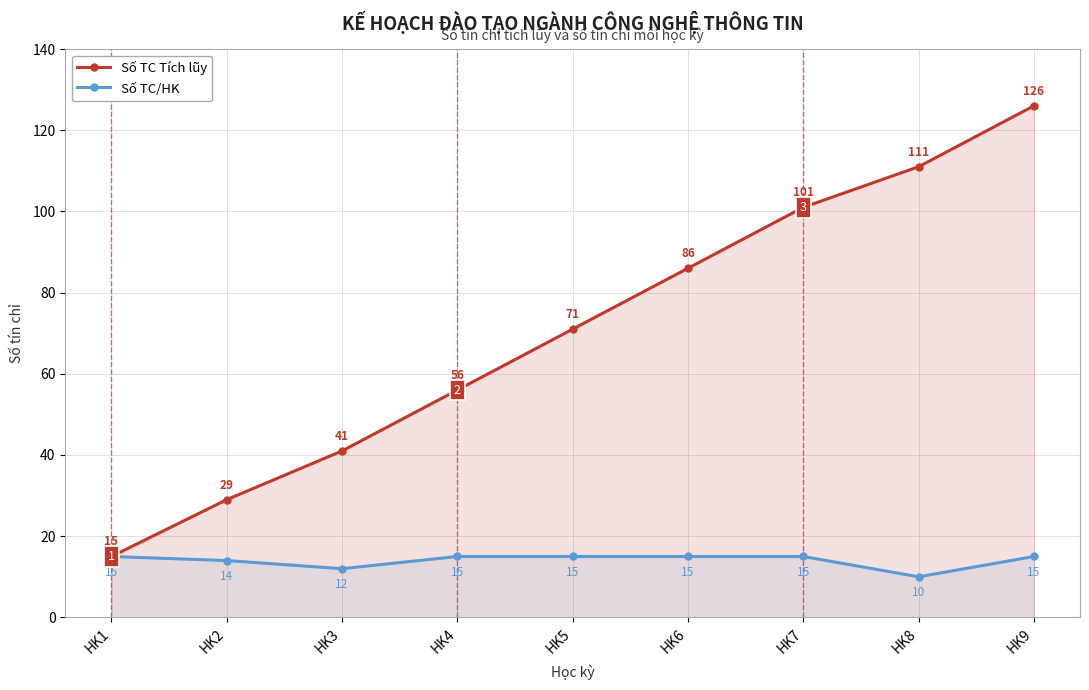

What is the value of the Số TC/HK point at the 7th from the left?

15